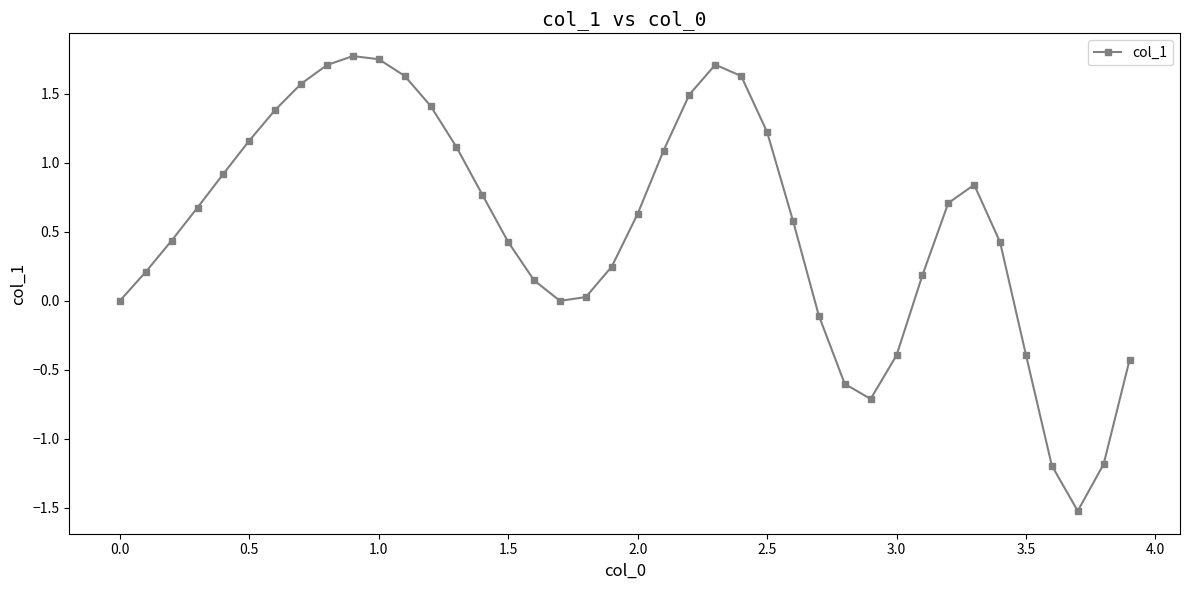

What is the difference between the maximum and minimum values?

3.3